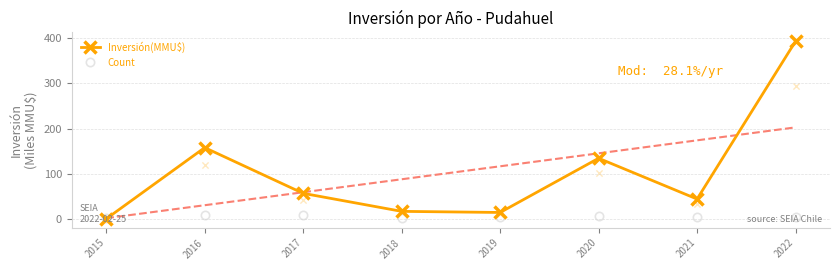

Which series contains the highest Y value?

Inversión(MMU$)